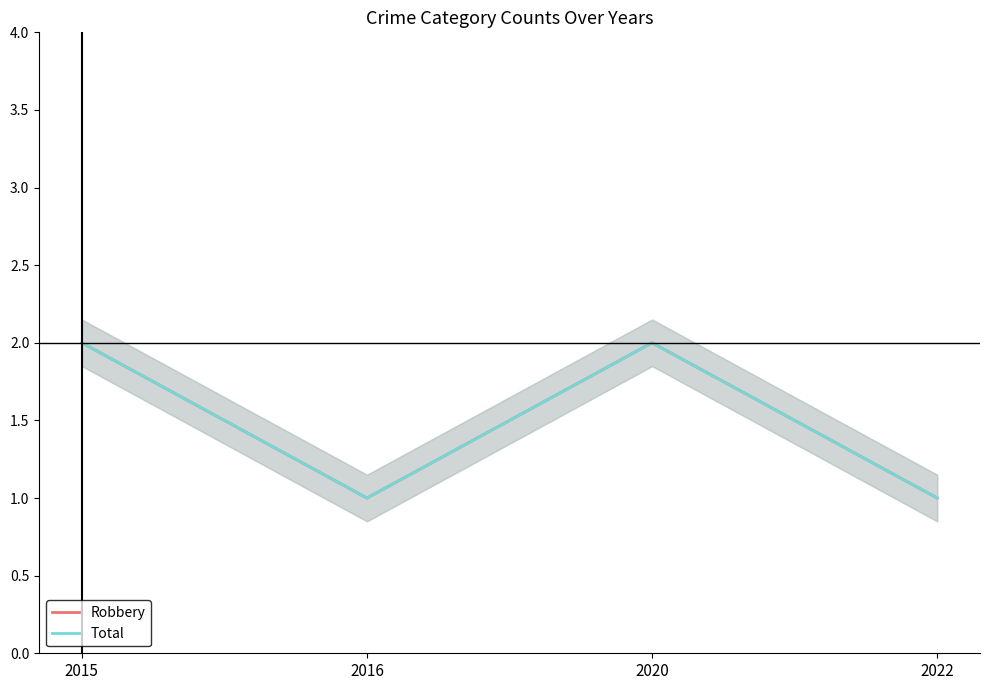

At which category is the sum across all series the highest?

2015